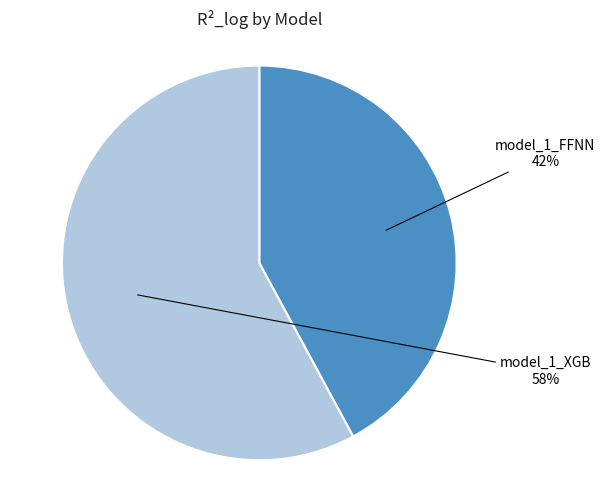

To the nearest percent, what percentage of the pie is model_1_FFNN?

42%